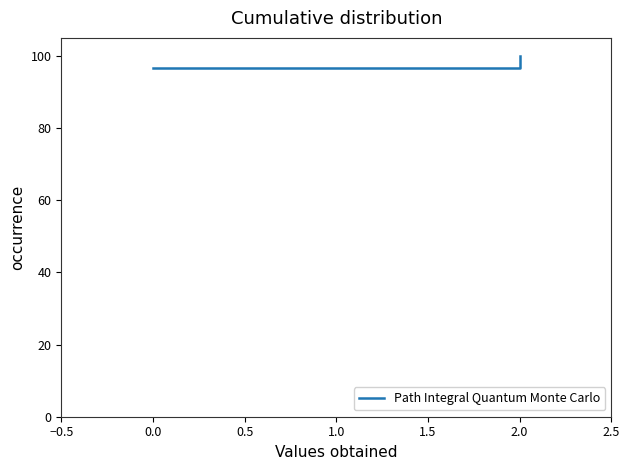

How many values are below 100?

1